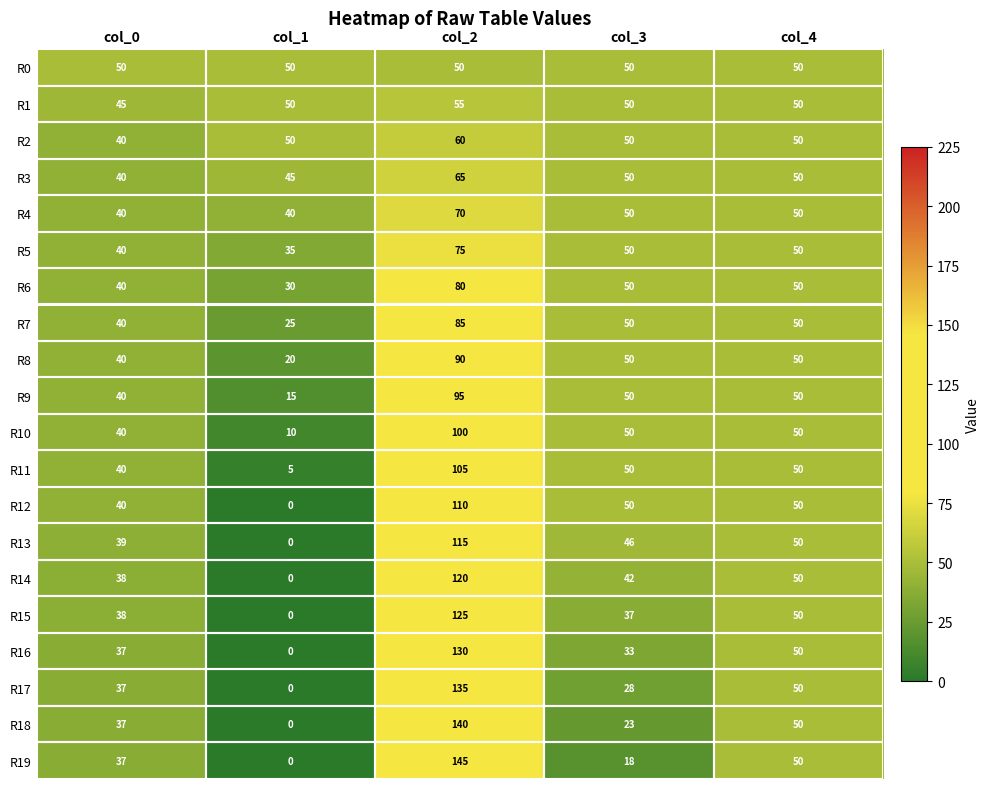

How many categories are shown in the chart?

5